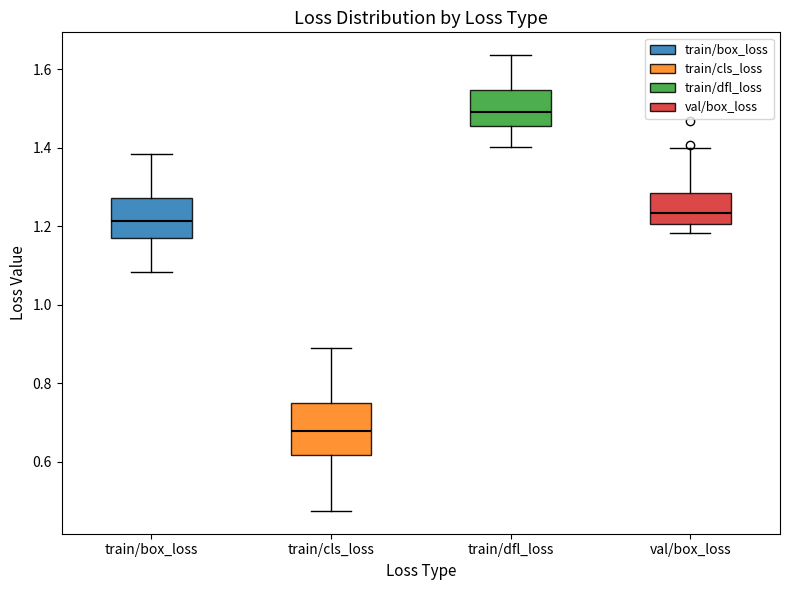

Which box has the highest median line?

train/dfl_loss